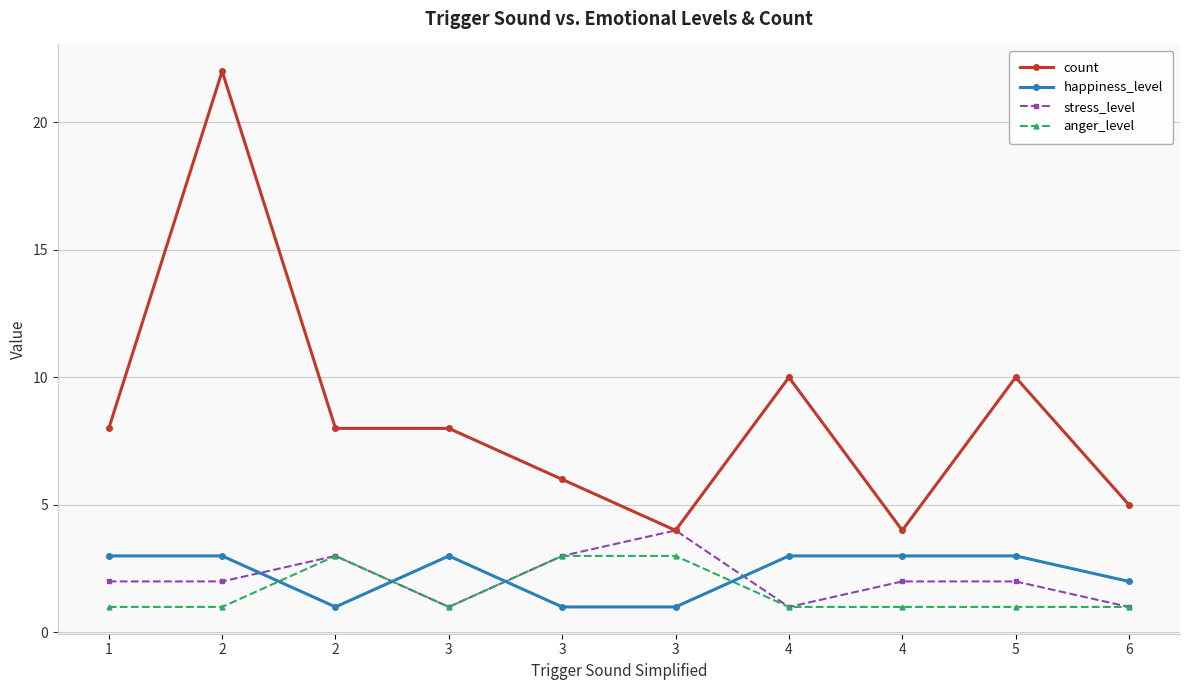

How many lines are shown in the chart?

4